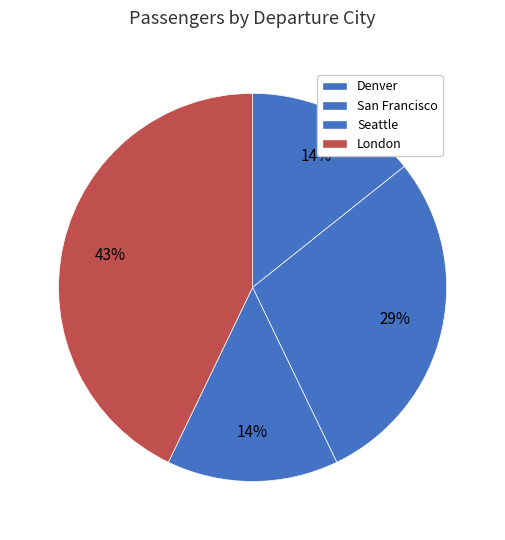

True or false: San Francisco accounts for 14% of the total.

False